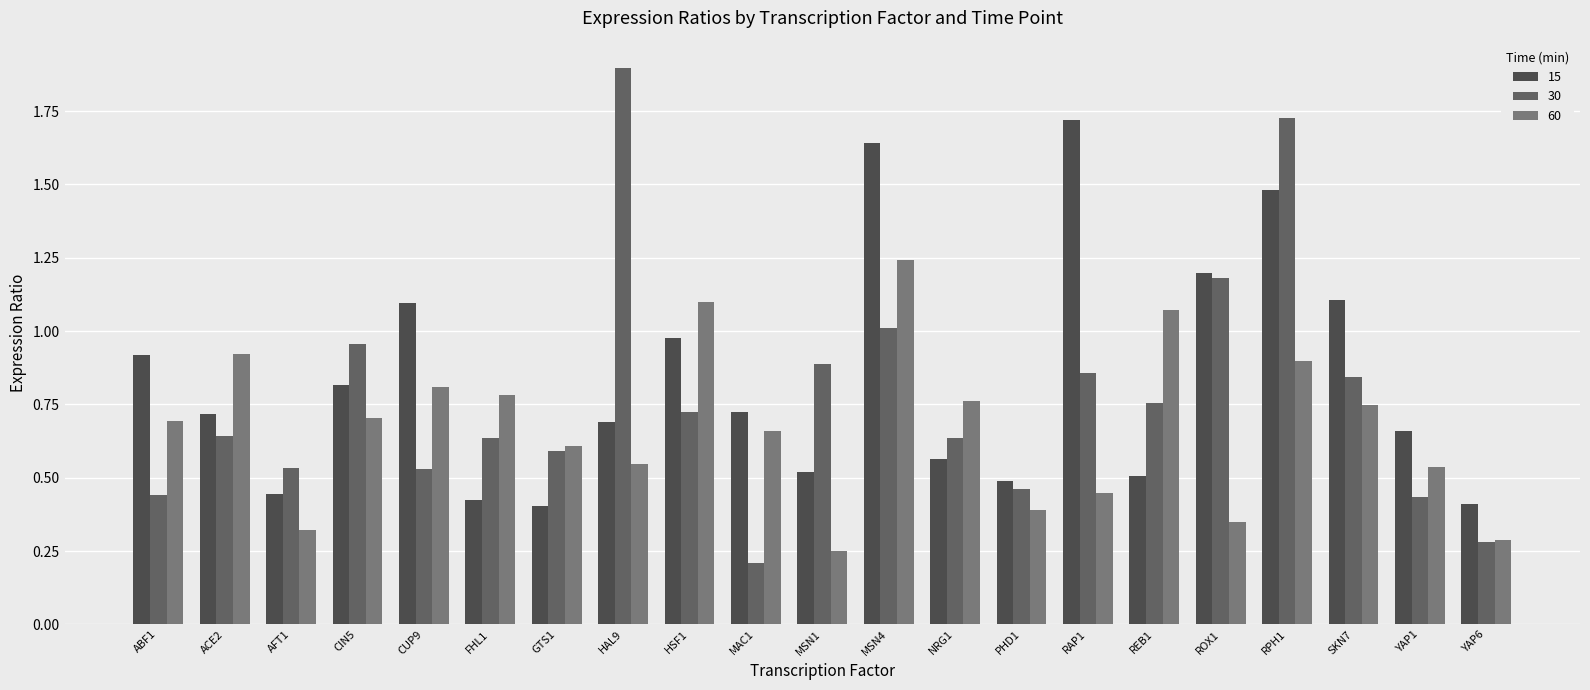

Rank the series by their average value, from lowest to highest.

60, 30, 15